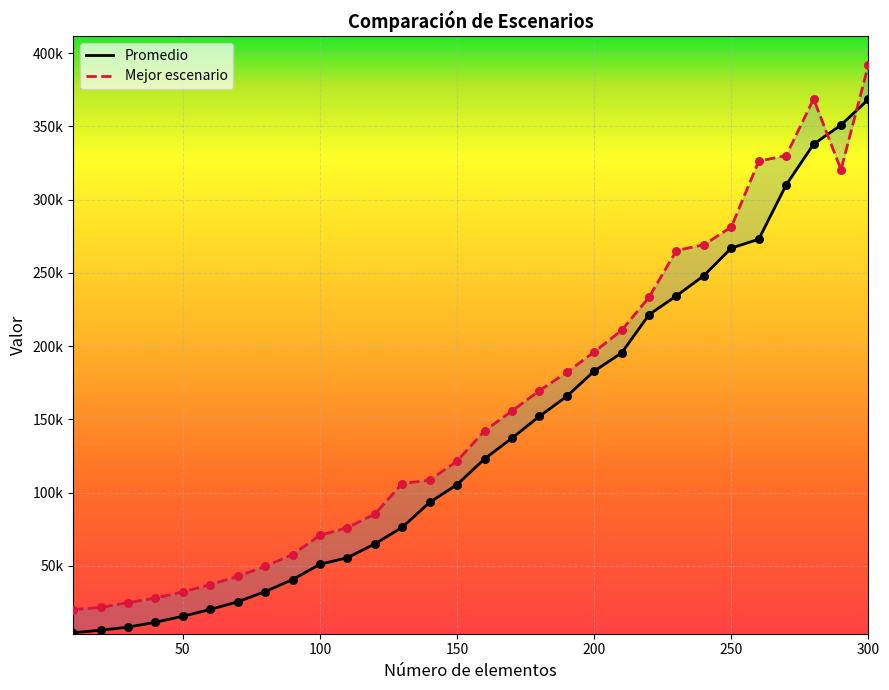

Is the value of Promedio at 230 greater than the value of Mejor escenario at 90?

Yes